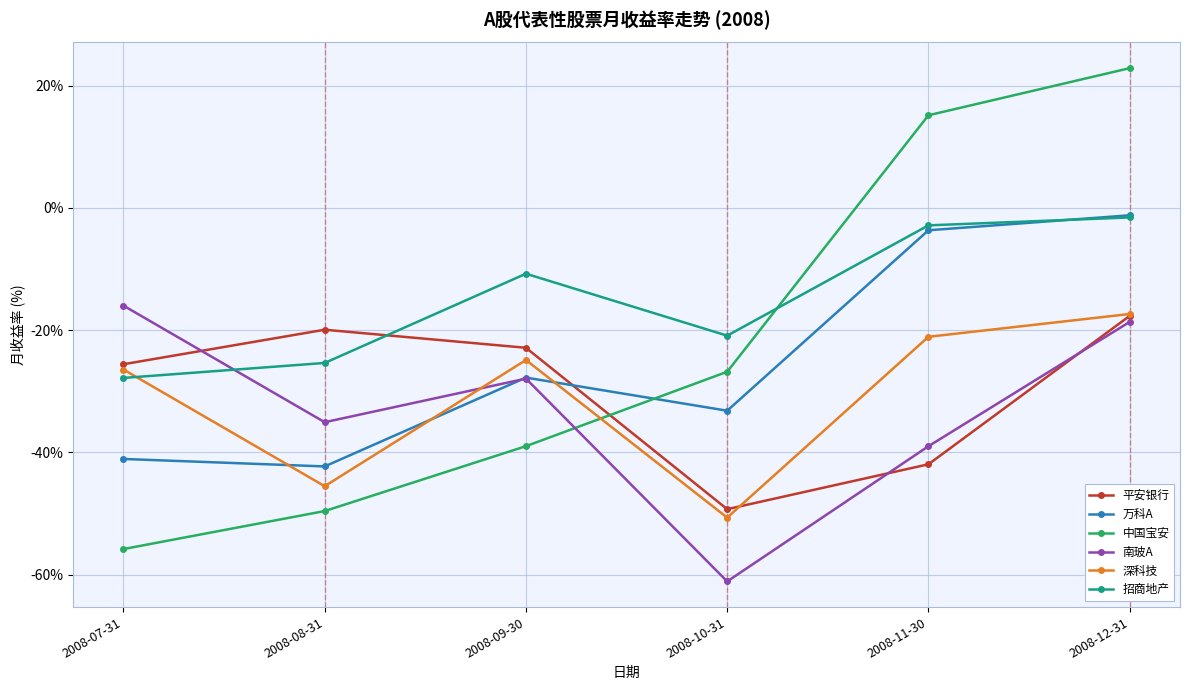

What is the approximate value of 万科A at 2008-11-30?

-3.7